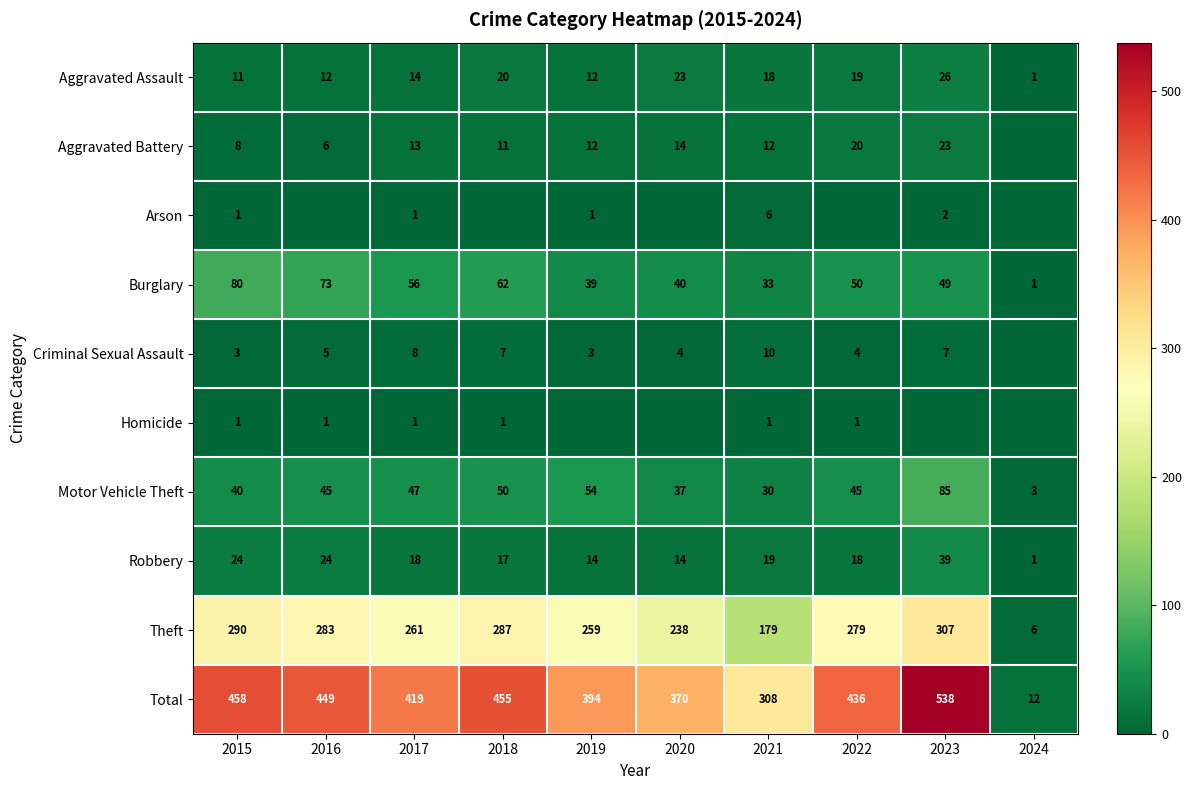

What is the difference between the highest and lowest values at 2024?

12